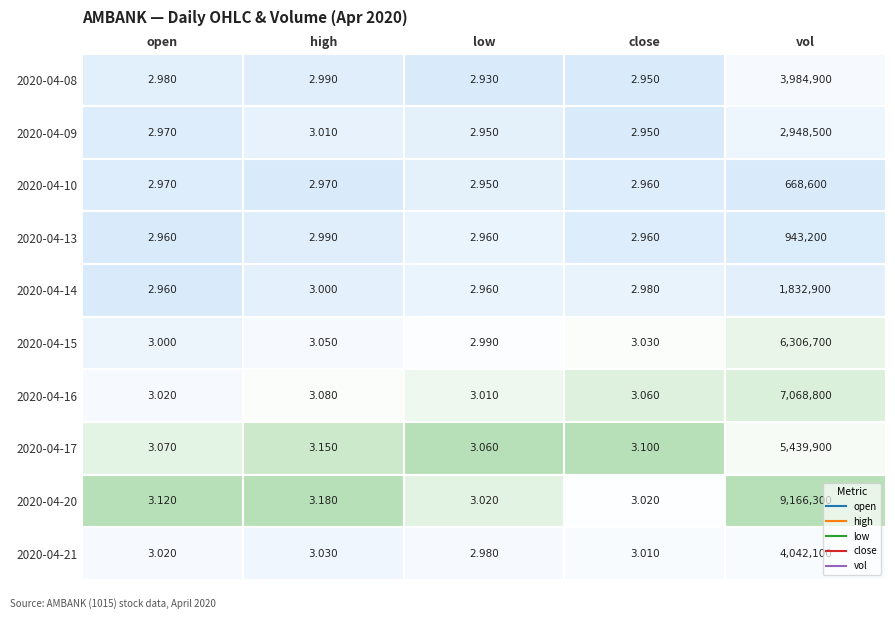

Count the number of data series in this chart.

10